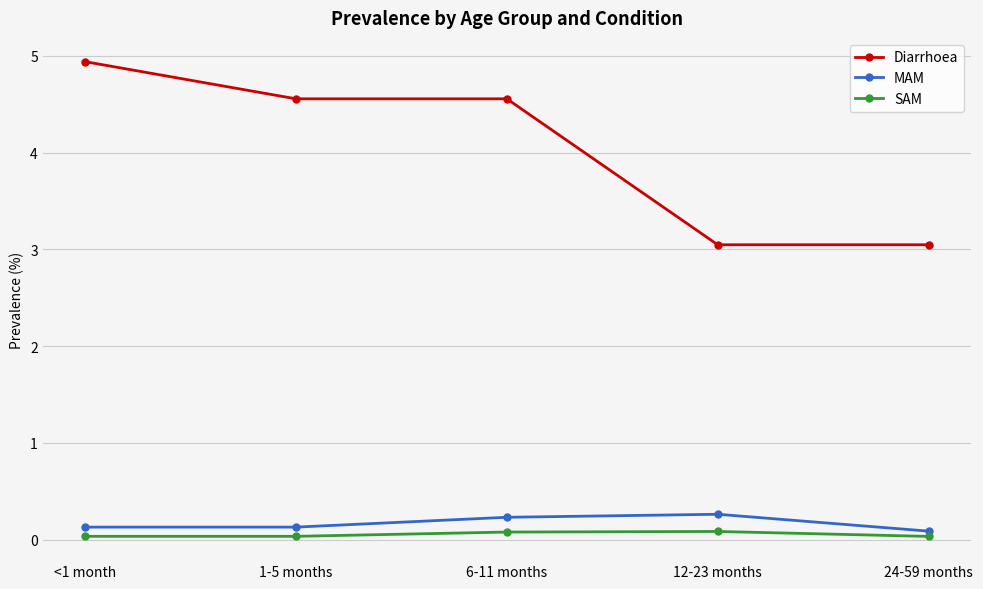

Which label corresponds to the largest value in the chart?

<1 month